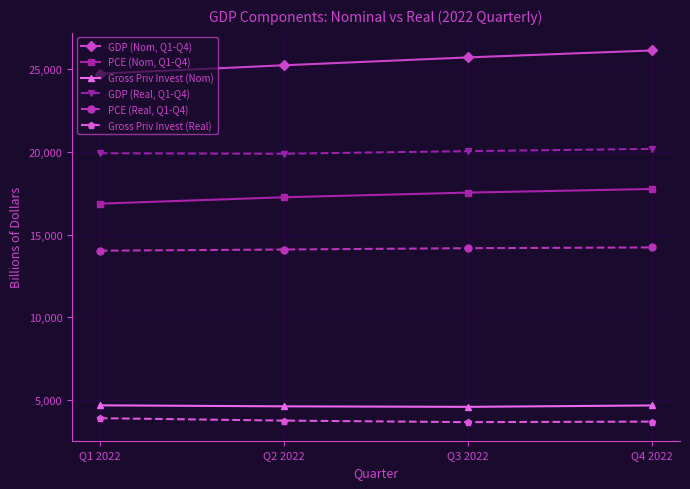

What is the label of the 2nd point from the left?

Q2 2022